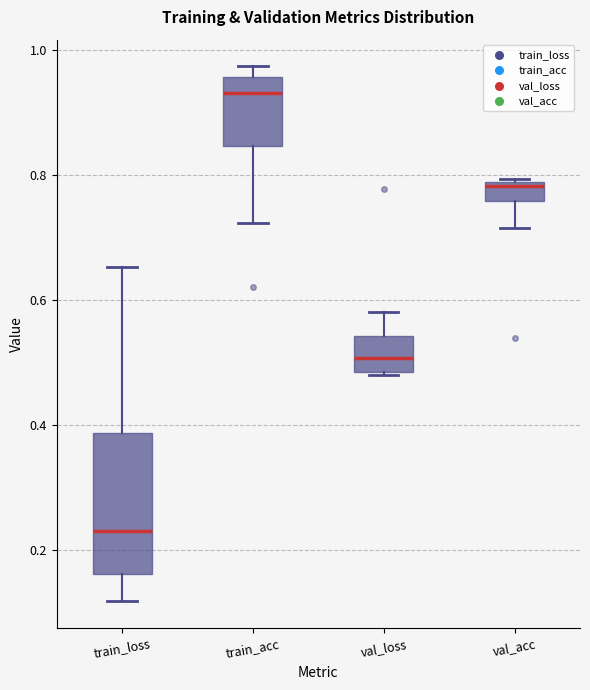

Which box's median line is the highest?

train_acc